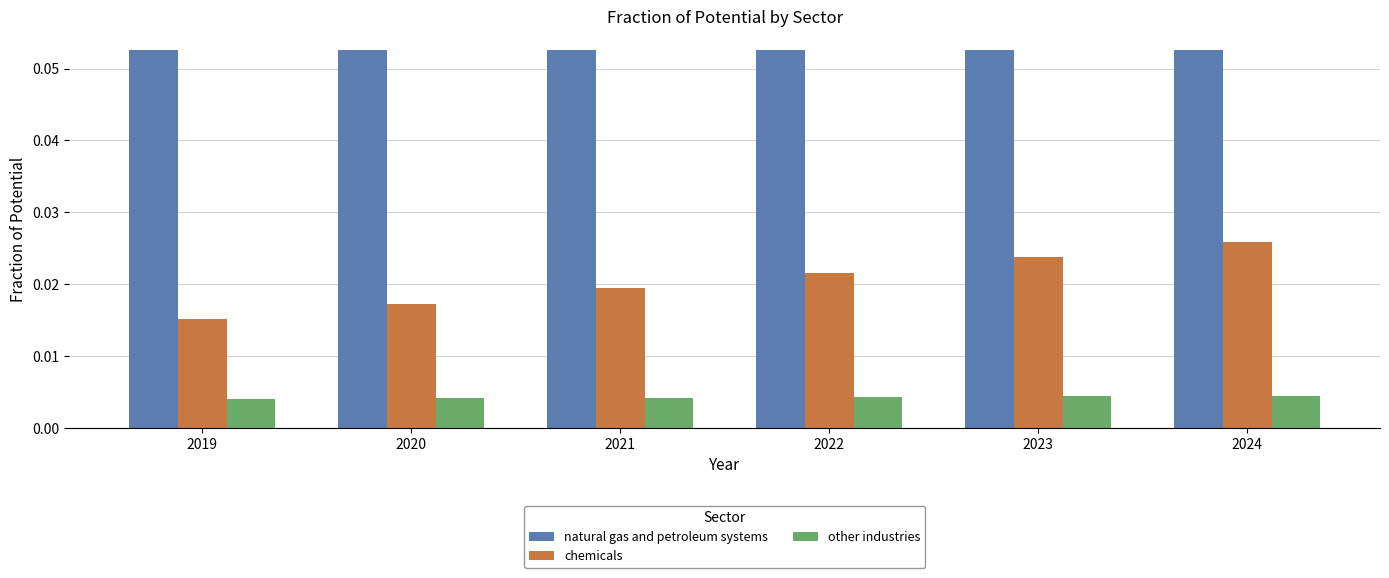

Is the value of natural gas and petroleum systems at 2022 greater than the value of chemicals at 2019?

Yes